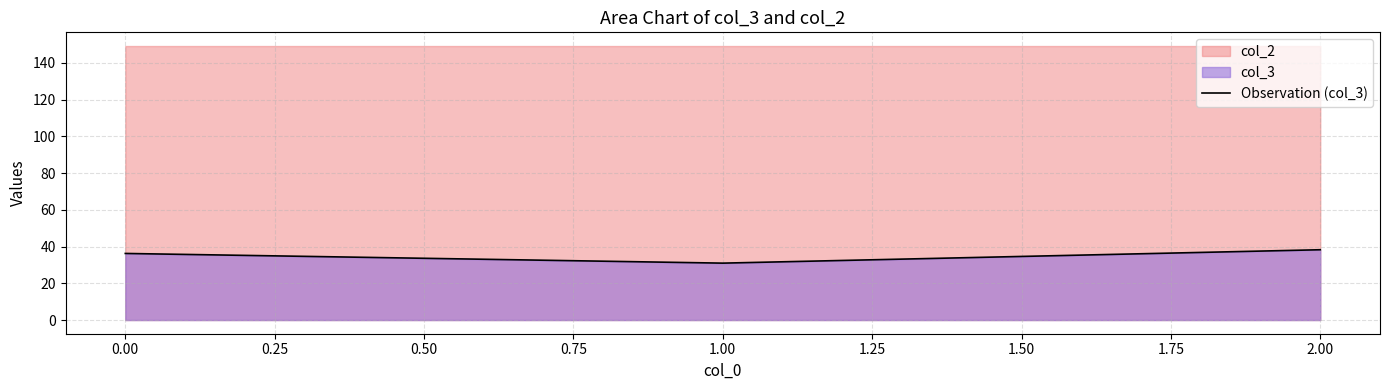

The value of Observation (col_3) at 1.00 is 31.0. True or false?

True